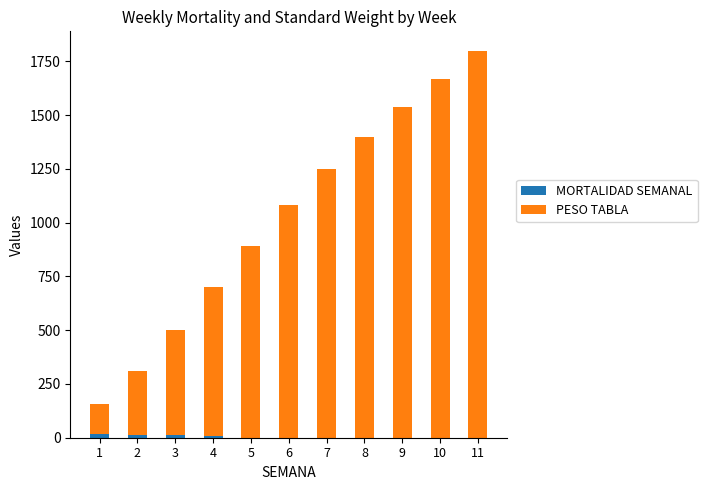

At which category is the sum across all series the highest?

11